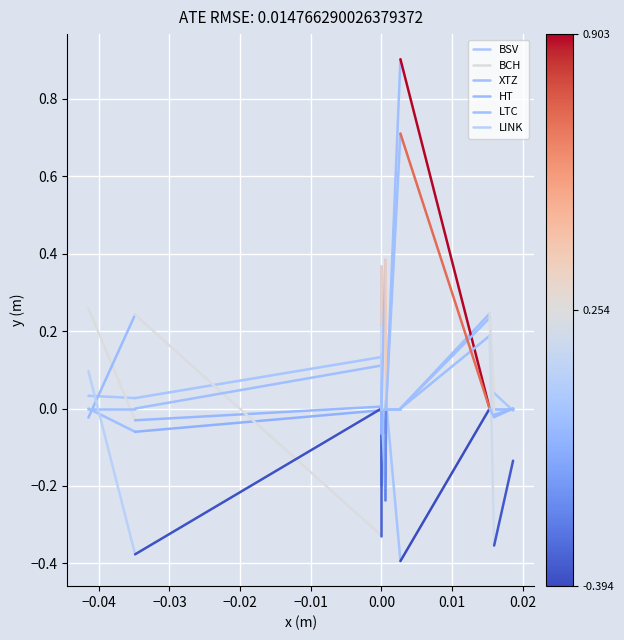

Count the BCH values in the range 0 to 1.

1